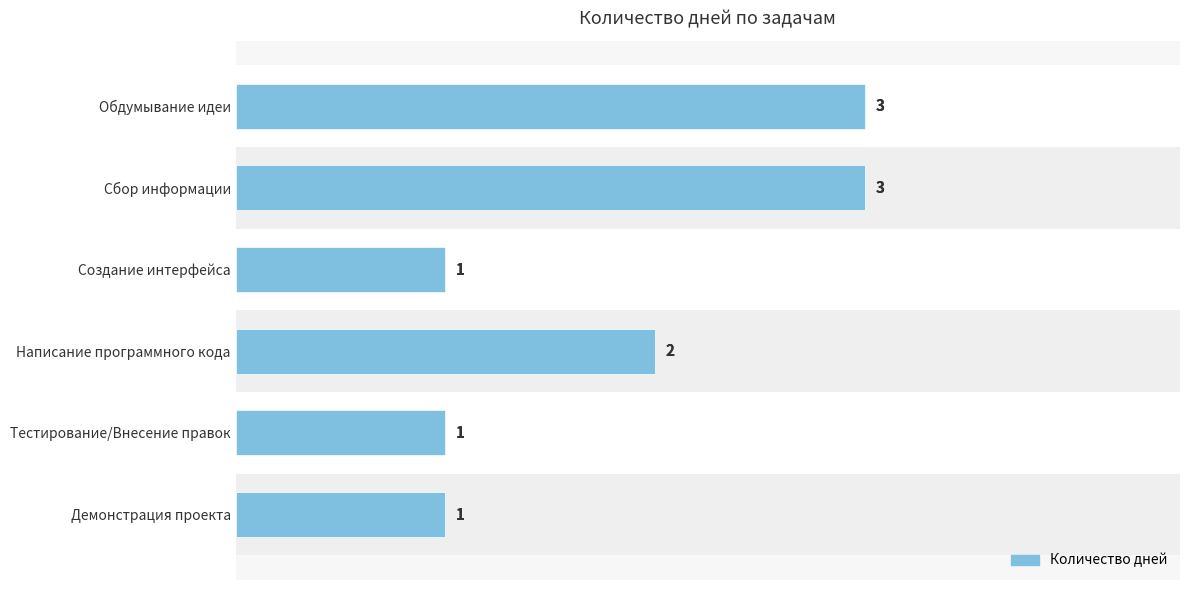

Is it true that the value at Создание интерфейса is 0?

False